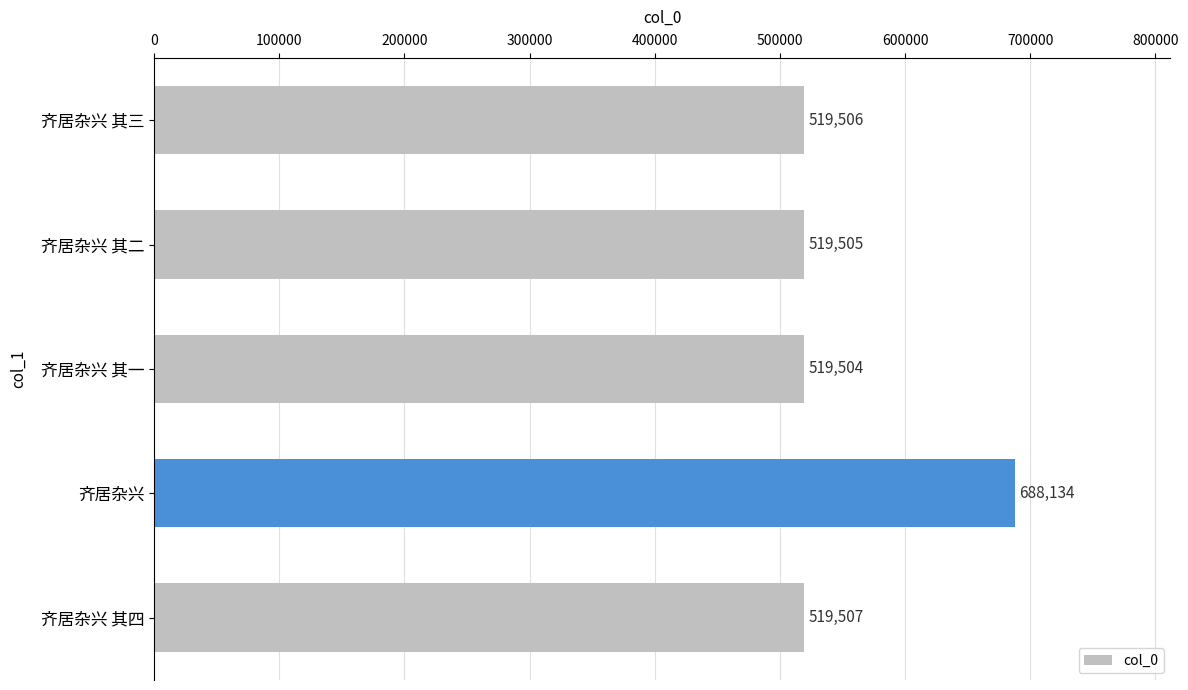

The value at 齐居杂兴 其四 is 889137. True or false?

False